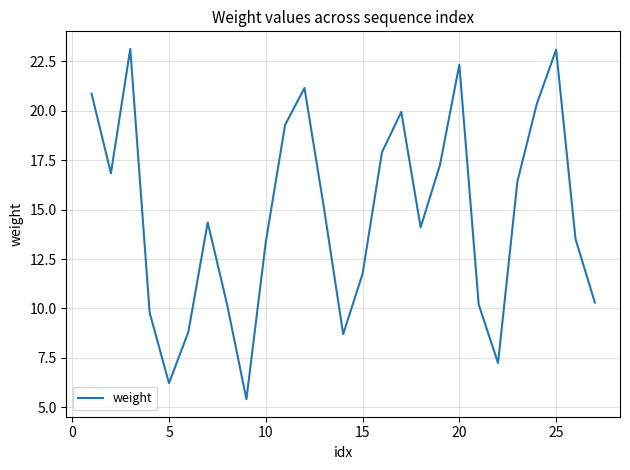

True or false: the data has more than 0 interior local peaks.

True